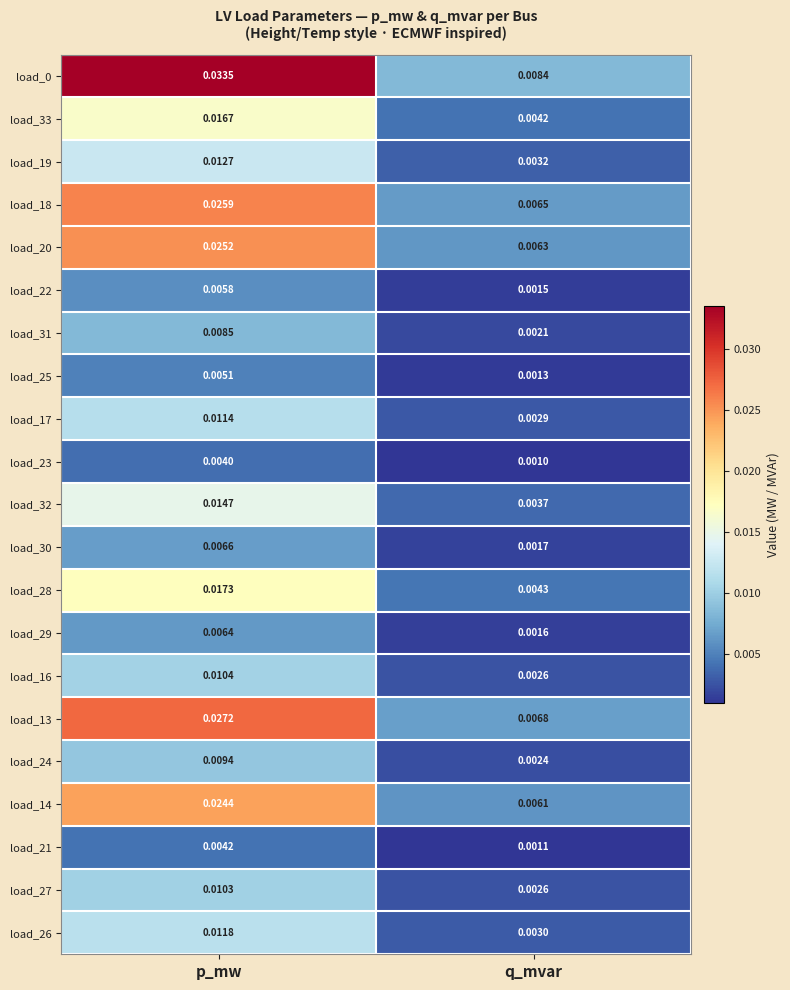

Which category has the highest value across all series?

p_mw